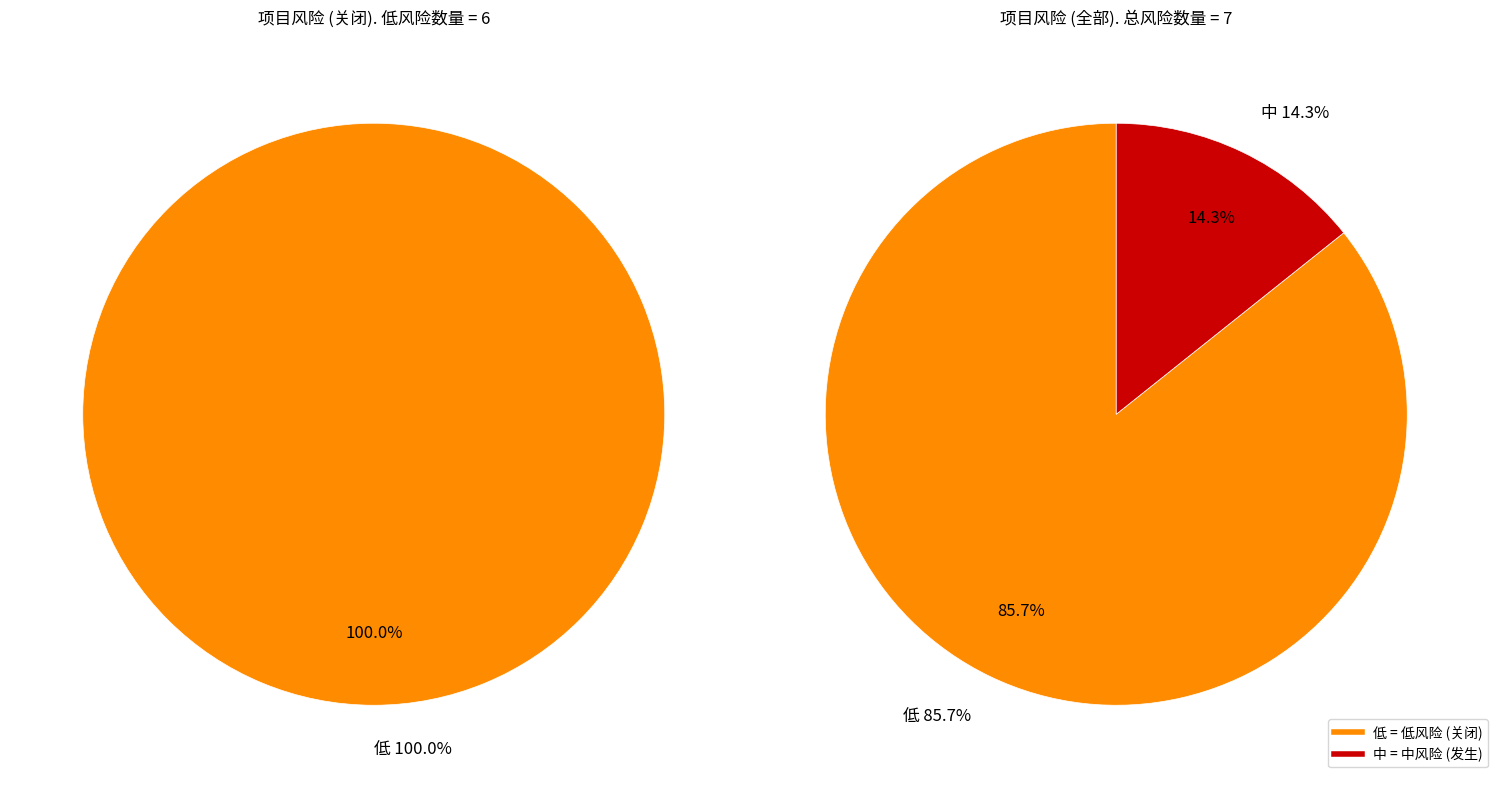

To the nearest percent, what is the difference between the largest and smallest slice percentages?

71%